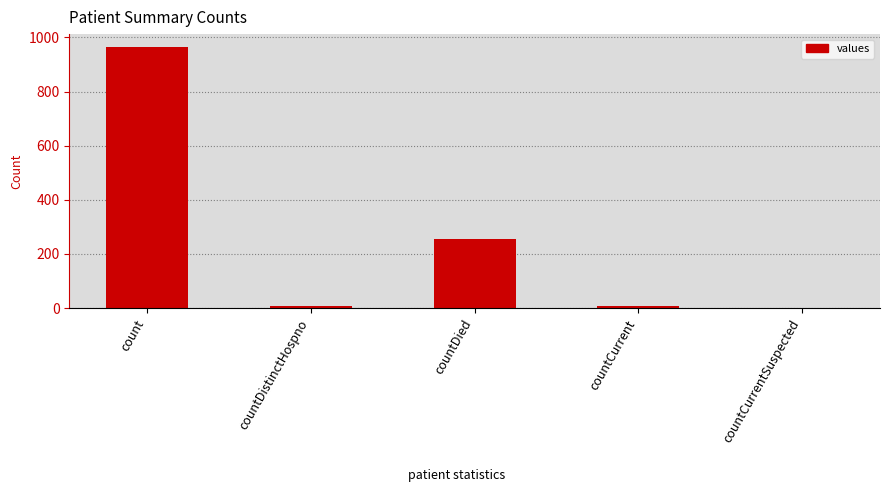

Is it true that the value at countDied is 256?

True